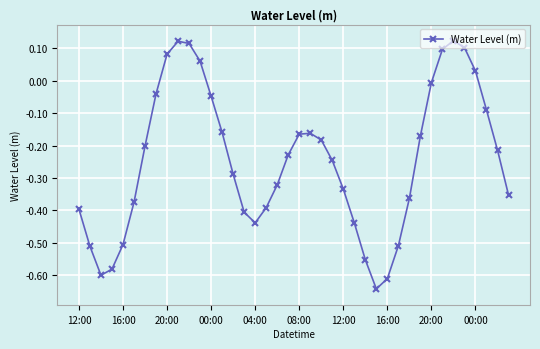

How many interior local peaks (higher than both neighbors) does the data have?

3